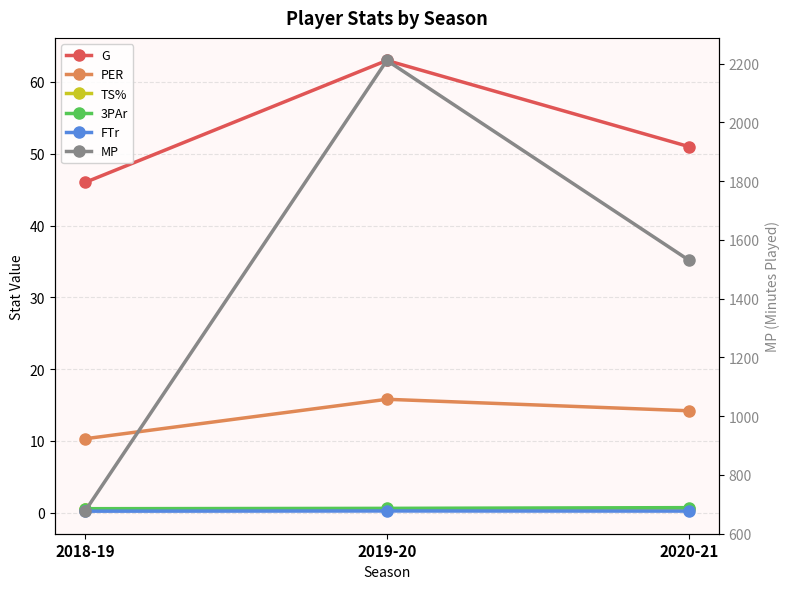

Where is 3PAr nearest to the value 0?

2018-19